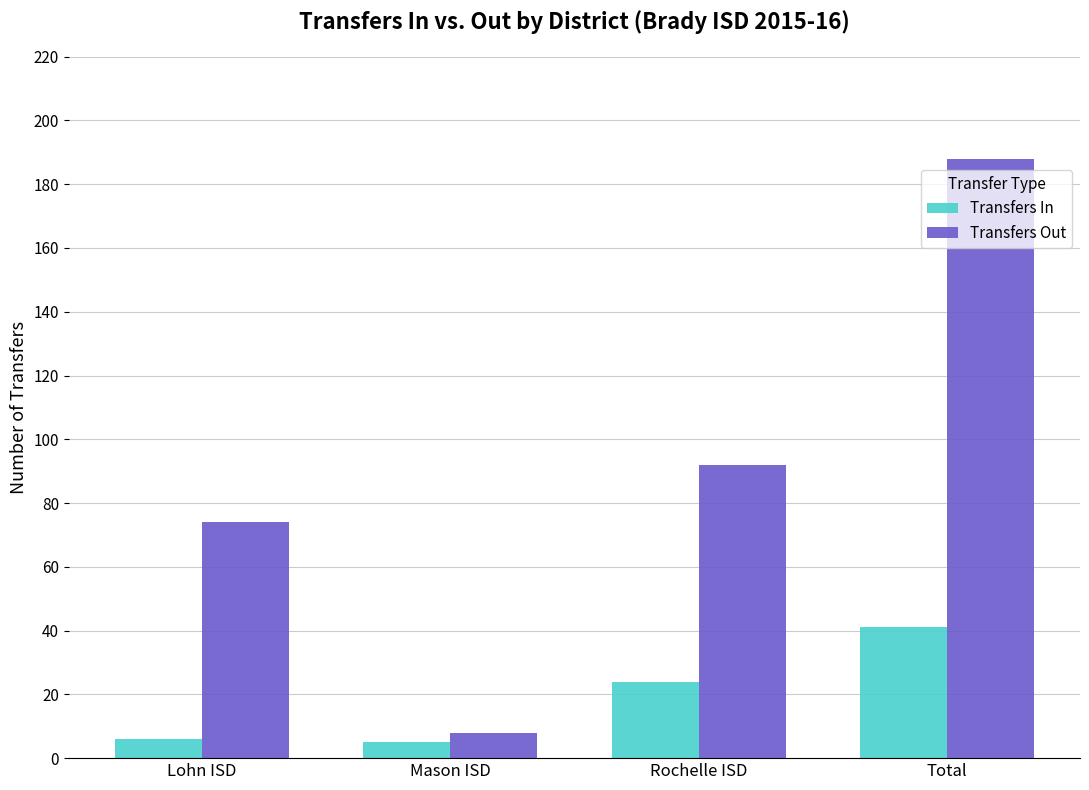

What is the difference between the maximum and second lowest values in the Transfers Out series?

114